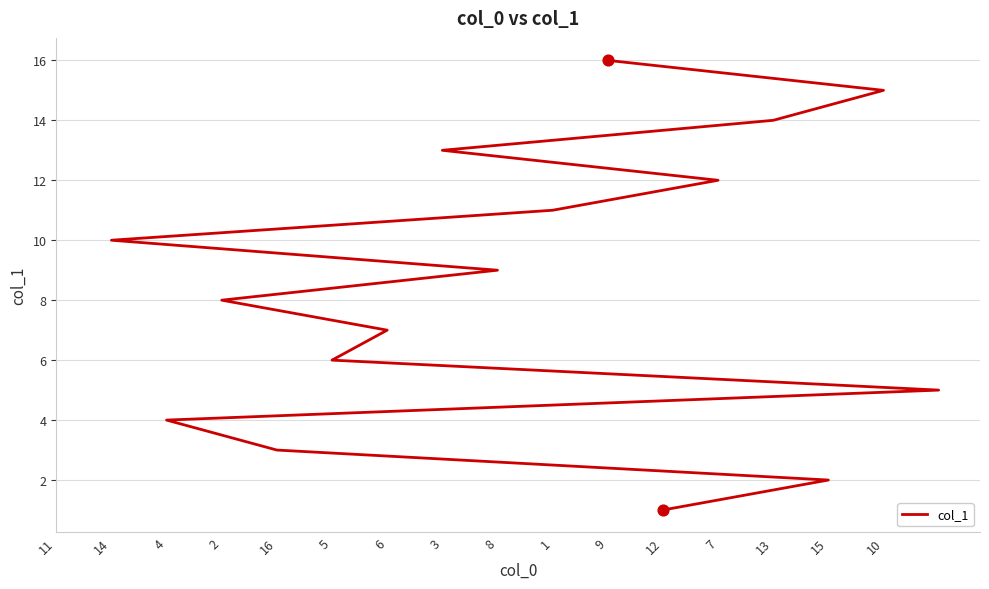

What is the change in value from 12 to 3?

+12